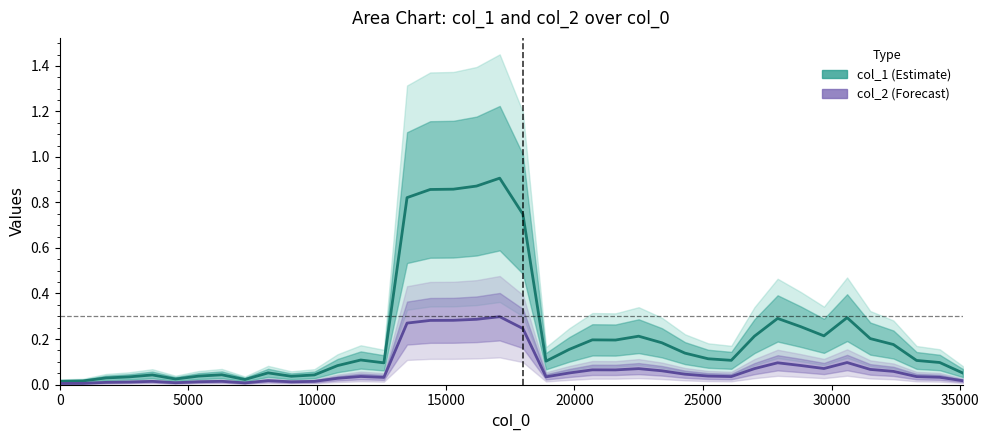

Reading left to right, transcribe all the data shown in this chart.

col_1: 0.0	0.0	0.0	0.0	0.0	0.0	0.0	0.0	0.0	0.1	0.0	0.0	0.1	0.1	0.1	0.8	0.9	0.9	0.9	0.9	0.7	0.1	0.2	0.2	0.2	0.2	0.2	0.1	0.1	0.1	0.2	0.3	0.3	0.2	0.3	0.2	0.2	0.1	0.1	0.1
col_2: 0.0	0.0	0.0	0.0	0.0	0.0	0.0	0.0	0.0	0.0	0.0	0.0	0.0	0.0	0.0	0.3	0.3	0.3	0.3	0.3	0.2	0.0	0.1	0.1	0.1	0.1	0.1	0.0	0.0	0.0	0.1	0.1	0.1	0.1	0.1	0.1	0.1	0.0	0.0	0.0